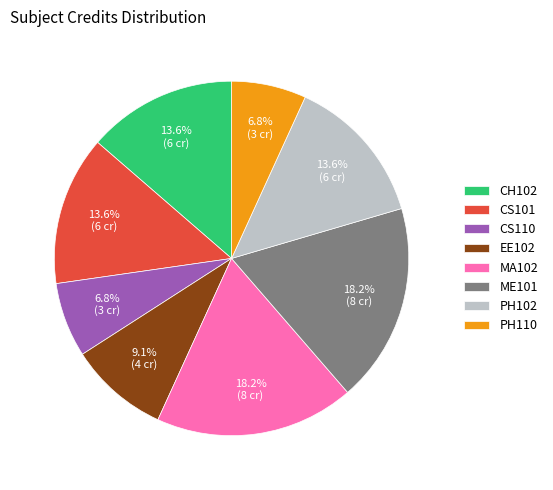

Between CH102 and CS110, which is larger?

CH102